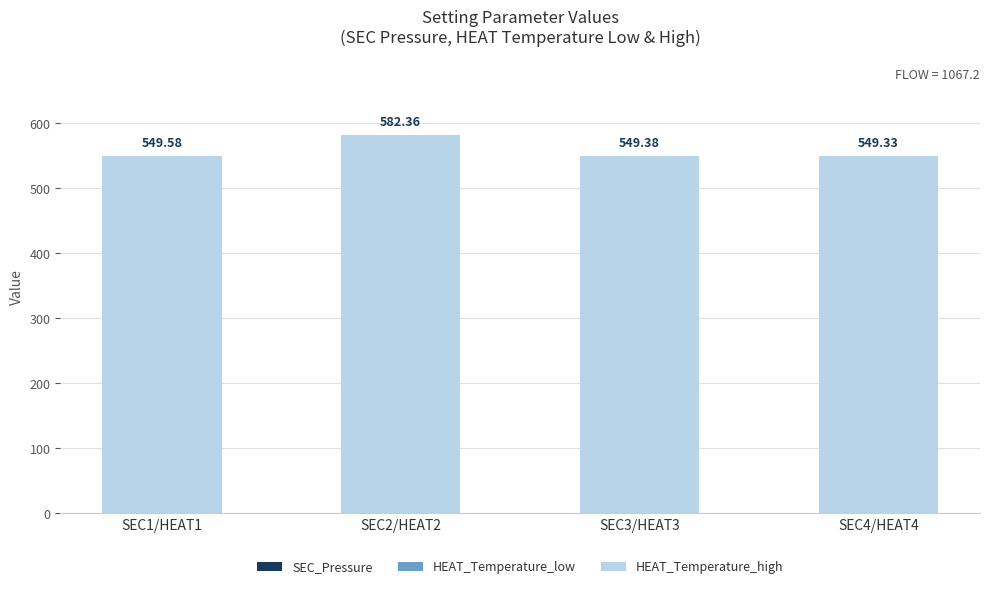

What is the total value across all series at SEC4/HEAT4?

549.3